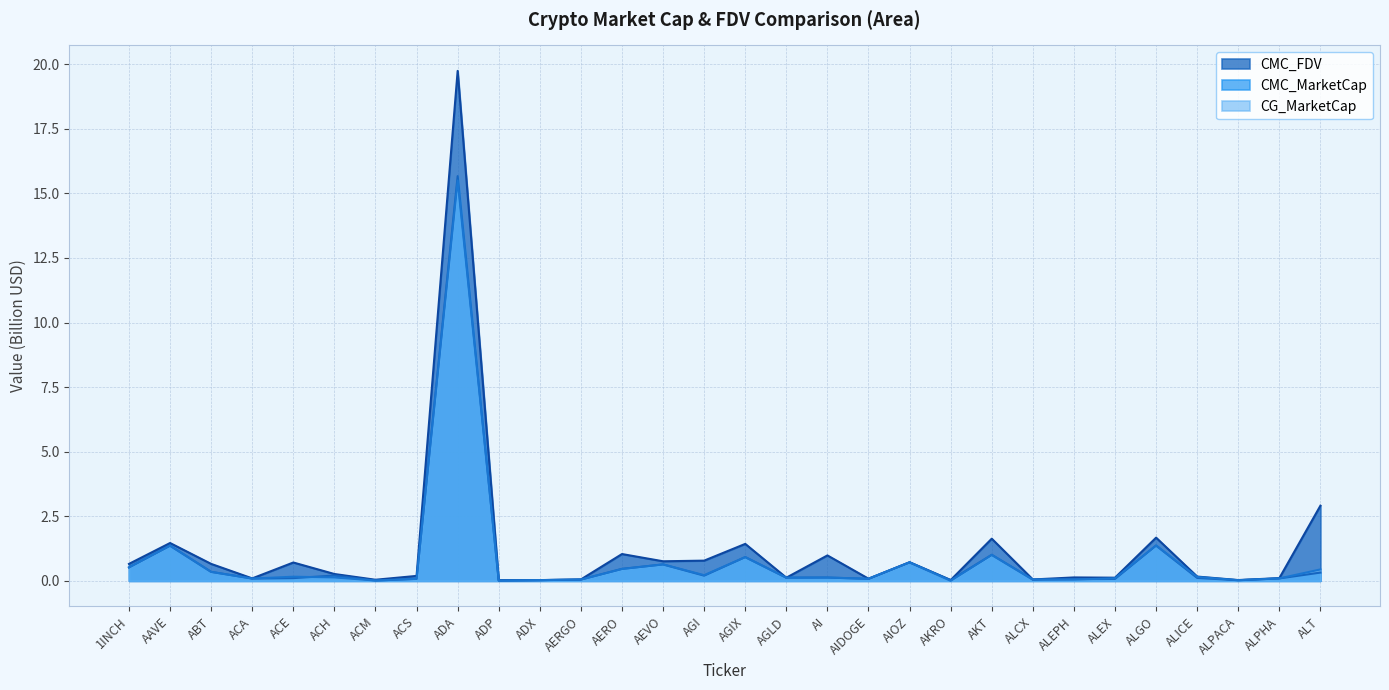

Does the chart have visible grid lines?

Yes